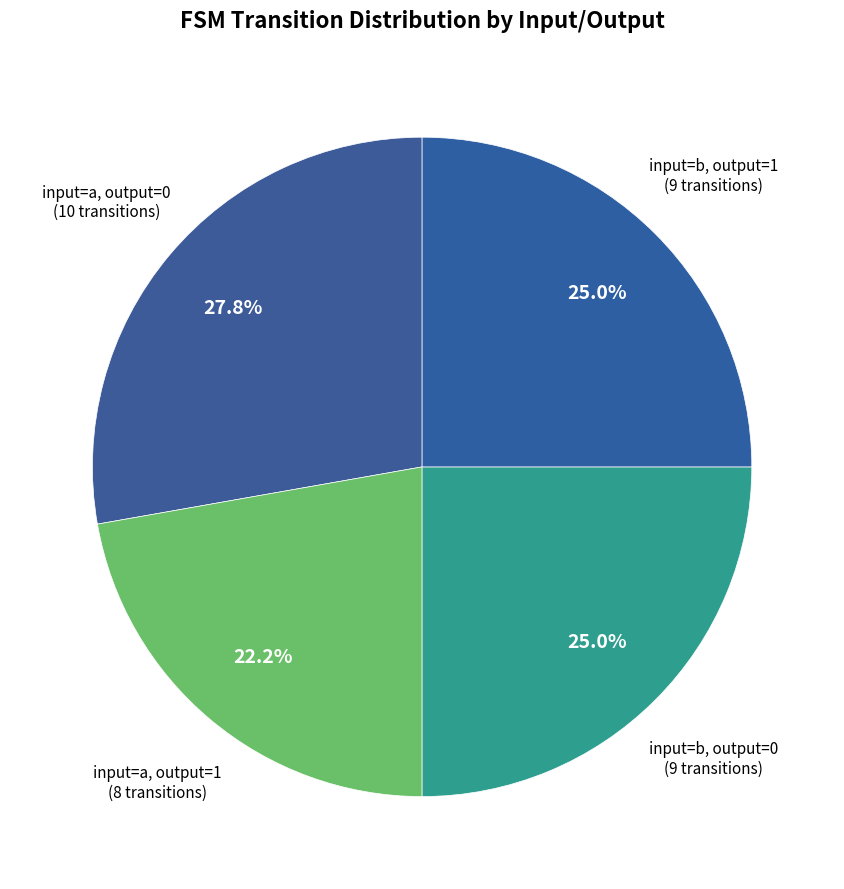

Between input=a, output=1 and input=a, output=0, which is larger?

input=a, output=0